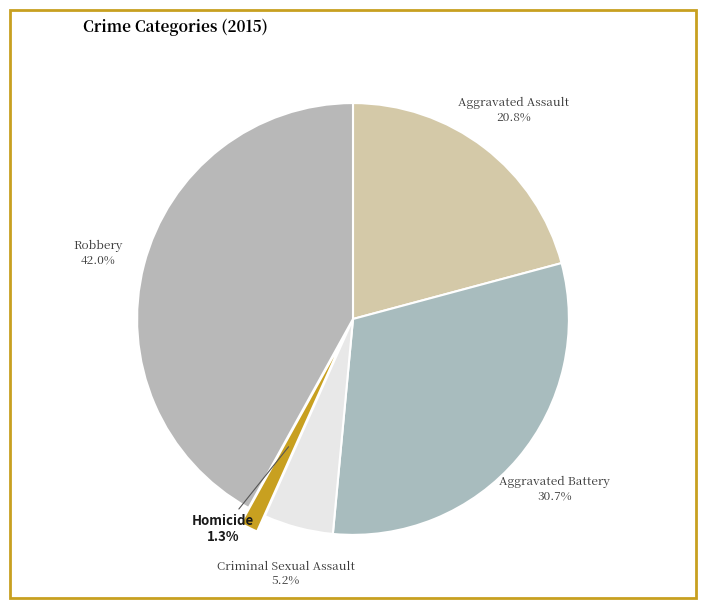

Does Aggravated Battery account for over 50% of the chart?

No